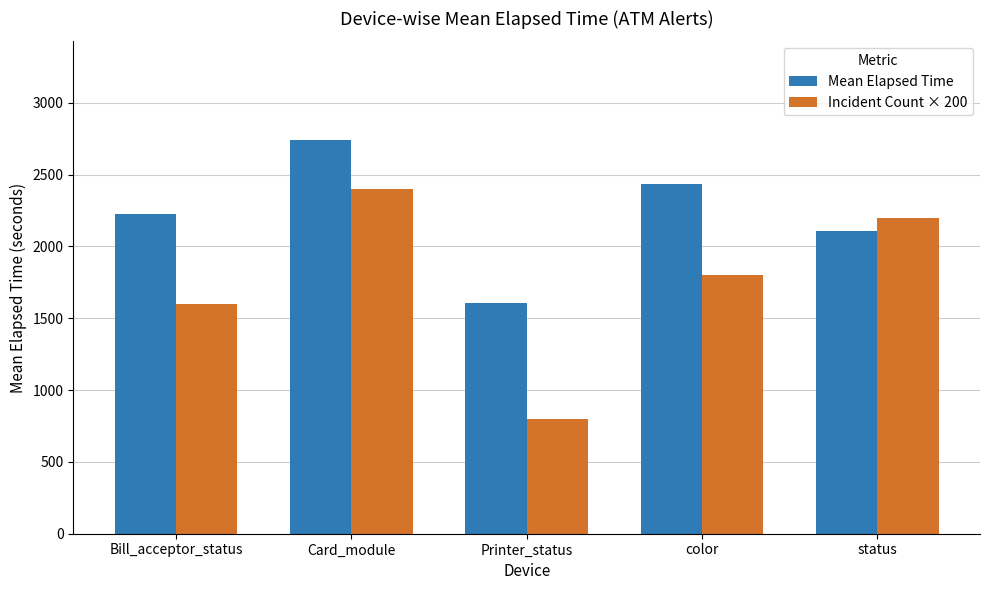

Which series changed the most between Printer_status and color?

Incident Count × 200